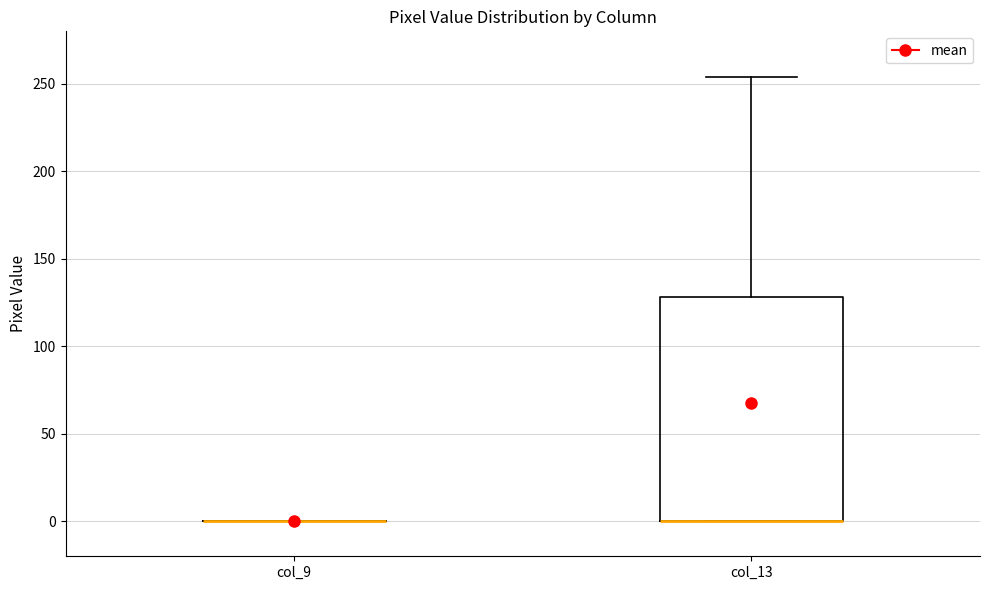

Reading left to right, read every box against the y-axis: the position of its median line, the range the box covers, and the ends of its whiskers. The values are not printed on the chart, so give them approximately, as read against the axis.

col_9: box collapsed to a line at 0, whiskers 0 to 0
col_13: median 0 (drawn on the box's lower edge), box 0 to 130, whiskers 0 to 255